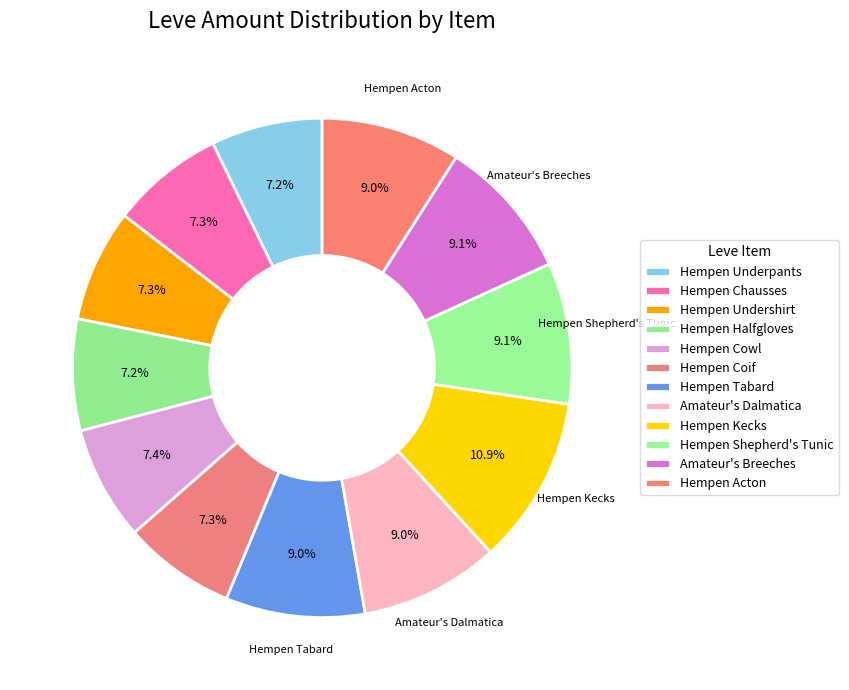

How many slices are in this pie chart?

12